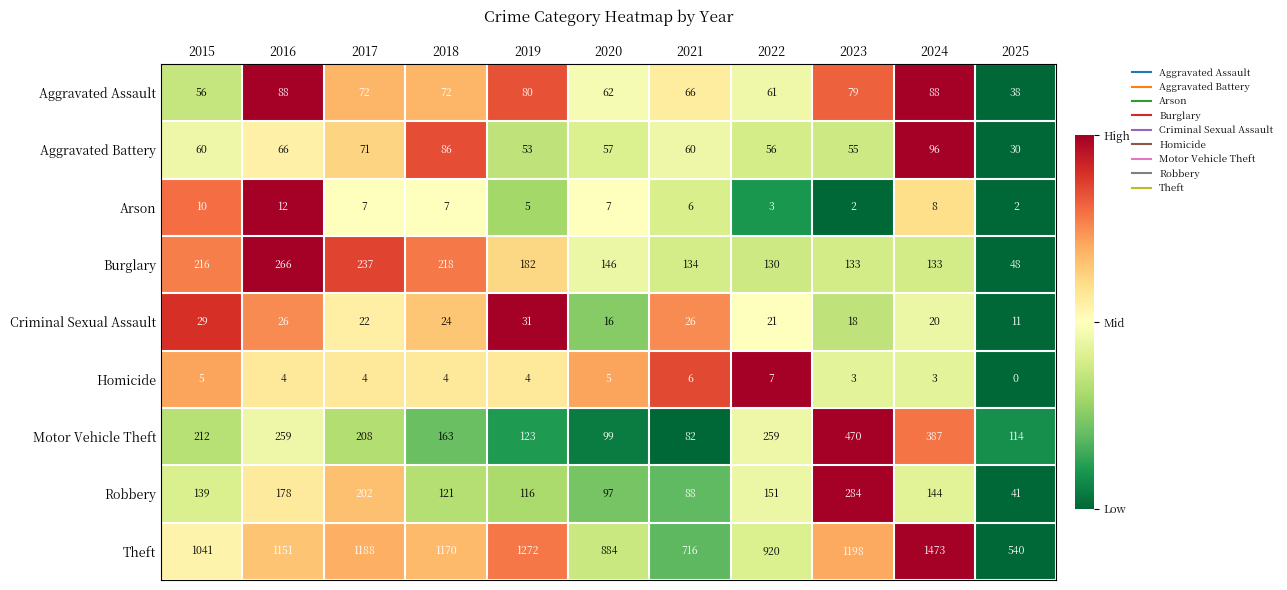

Which series changed the most between 2015 and 2016?

Theft